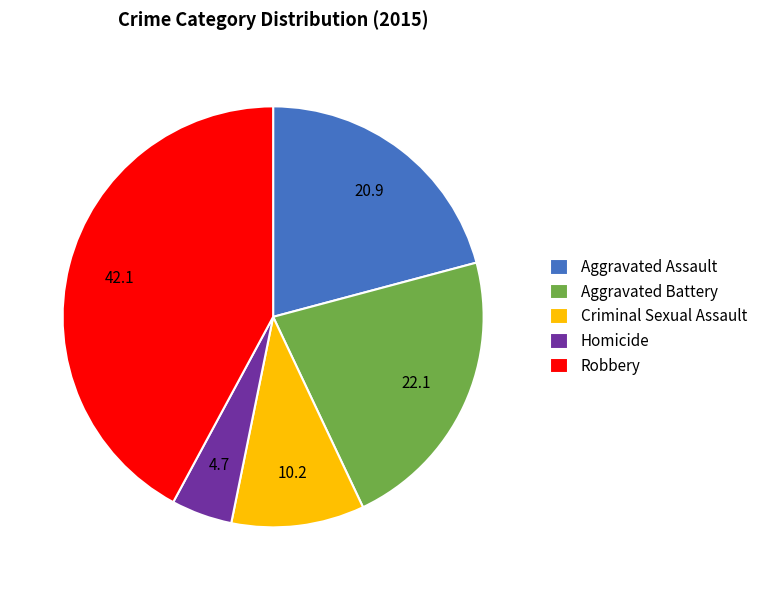

What is the ratio of the value at Criminal Sexual Assault to the value at Aggravated Battery?

0.5